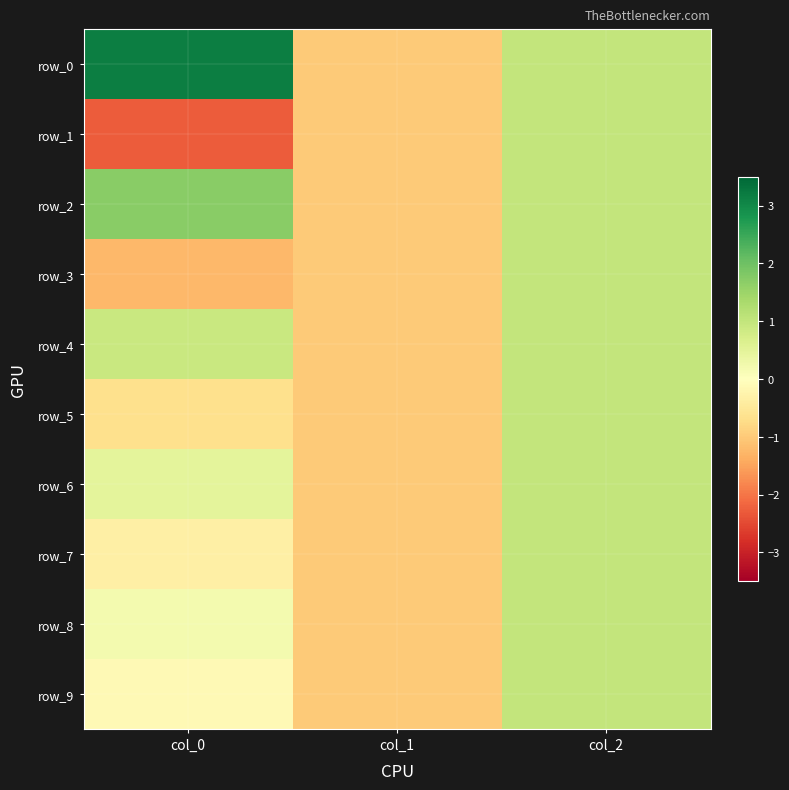

Reading left to right, extract all data points from this chart.

row_0: 3.2	-1.0	1.0
row_1: -2.3	-1.0	1.0
row_2: 1.7	-1.0	1.0
row_3: -1.2	-1.0	1.0
row_4: 0.9	-1.0	1.0
row_5: -0.7	-1.0	1.0
row_6: 0.5	-1.0	1.0
row_7: -0.3	-1.0	1.0
row_8: 0.2	-1.0	1.0
row_9: -0.1	-1.0	1.0